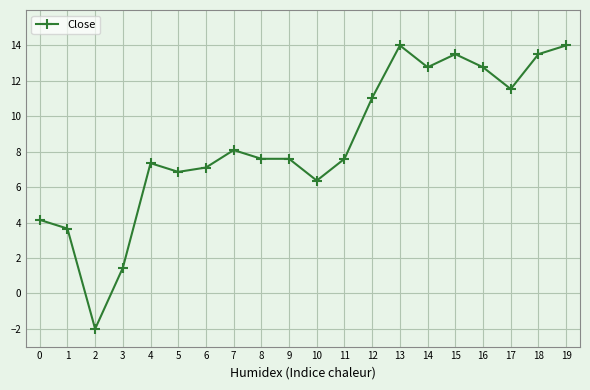

Reading left to right, extract all data points from this chart.

4.2	3.7	-2.0	1.4	7.4	6.9	7.1	8.1	7.6	7.6	6.4	7.6	11.0	14.0	12.8	13.5	12.8	11.5	13.5	14.0